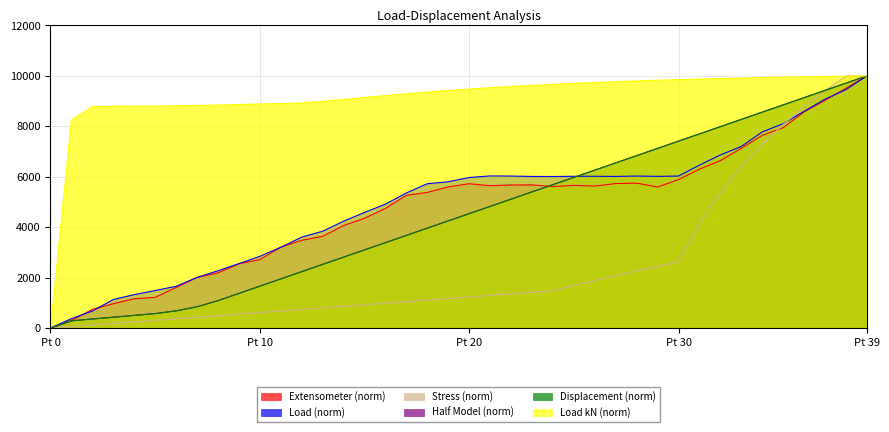

What is the spread (max minus min) of values at 29?

7382.9